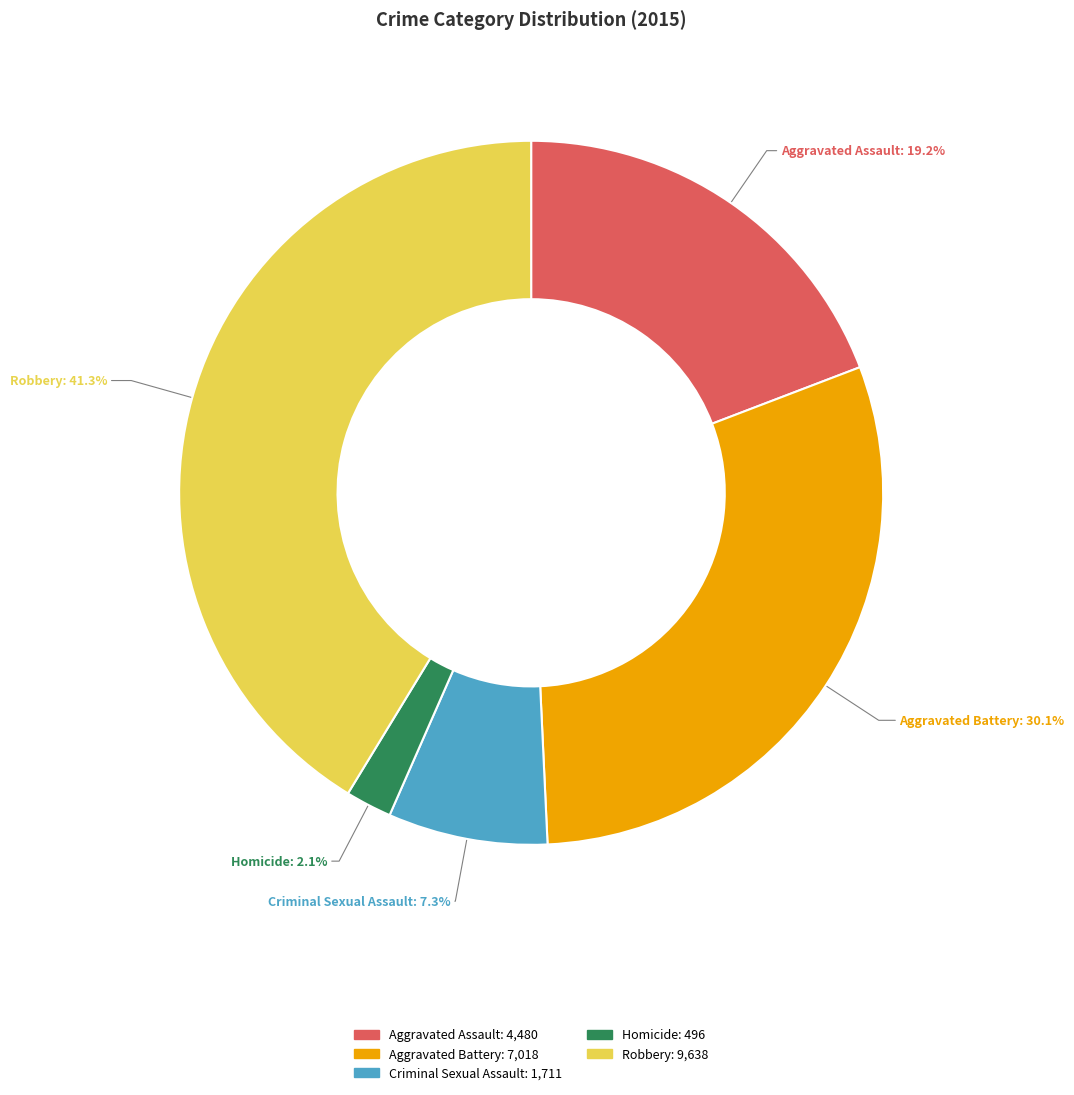

Between Aggravated Assault and Robbery, which is larger?

Robbery